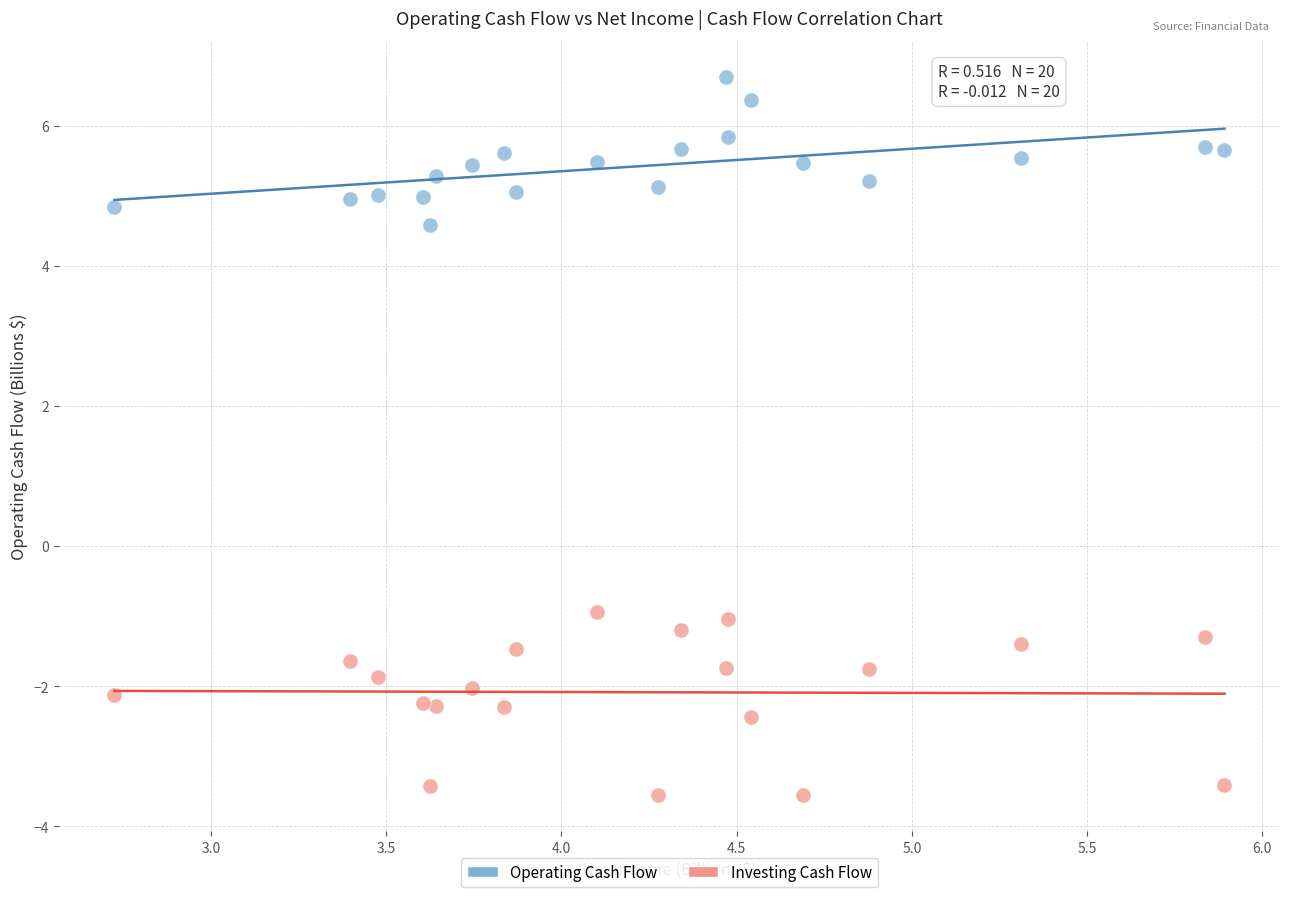

Which series has the widest spread of Y values?

Investing Cash Flow